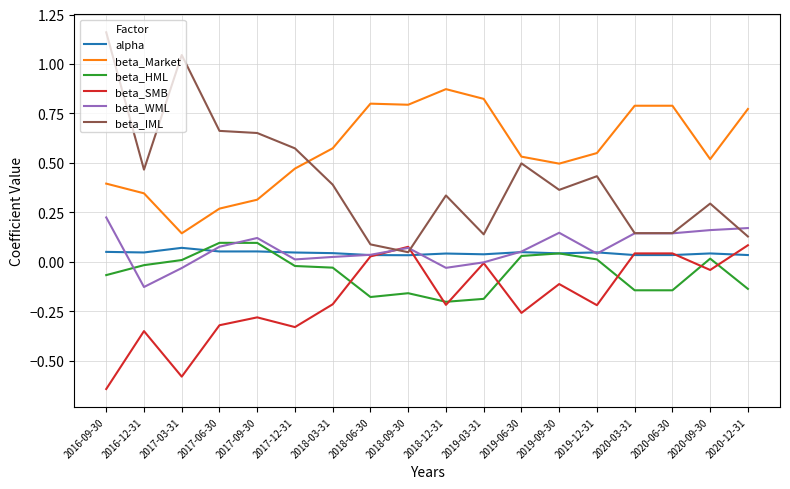

Which series has the largest range (max minus min)?

beta_IML